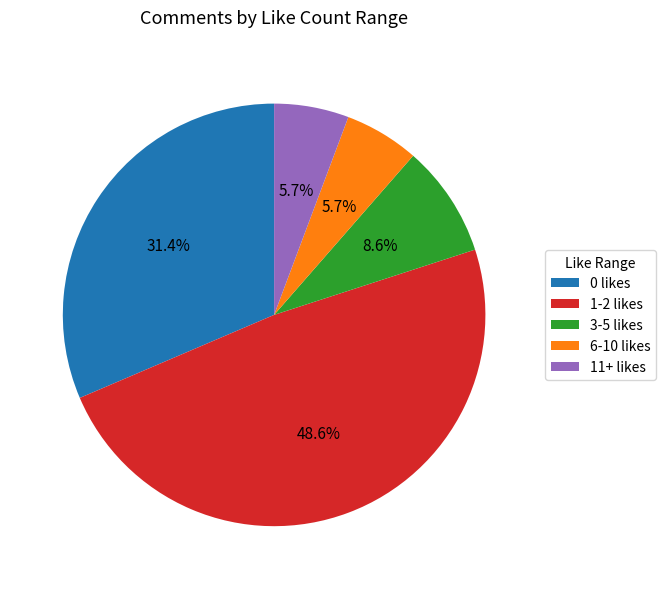

How many slices are in this pie chart?

5